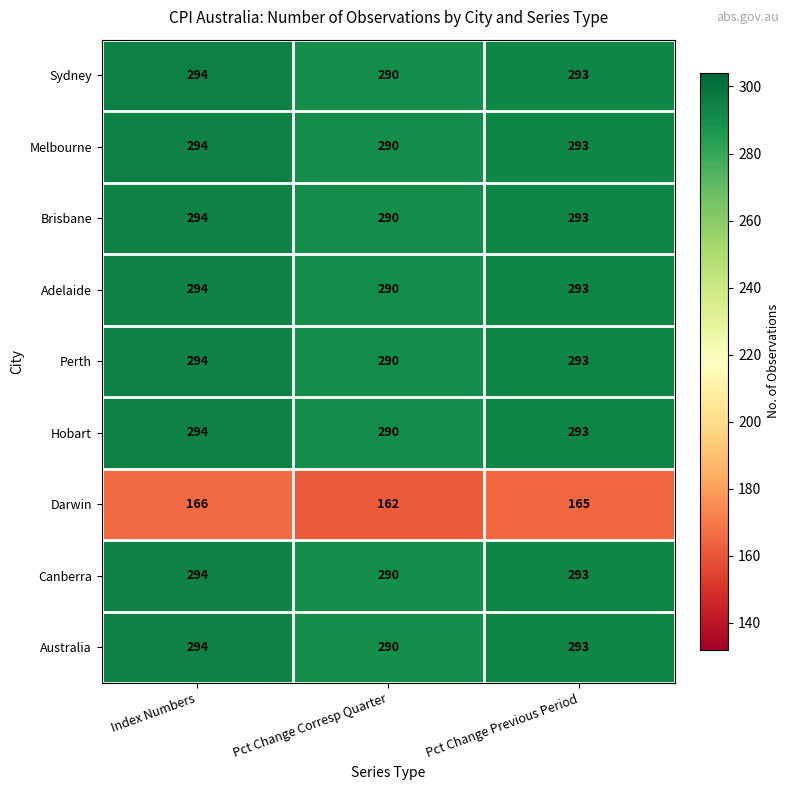

Reading left to right, transcribe all the data shown in this chart.

Sydney: Index Numbers=294	Pct Change Corresp Quarter=290	Pct Change Previous Period=293
Melbourne: Index Numbers=294	Pct Change Corresp Quarter=290	Pct Change Previous Period=293
Brisbane: Index Numbers=294	Pct Change Corresp Quarter=290	Pct Change Previous Period=293
Adelaide: Index Numbers=294	Pct Change Corresp Quarter=290	Pct Change Previous Period=293
Perth: Index Numbers=294	Pct Change Corresp Quarter=290	Pct Change Previous Period=293
Hobart: Index Numbers=294	Pct Change Corresp Quarter=290	Pct Change Previous Period=293
Darwin: Index Numbers=166	Pct Change Corresp Quarter=162	Pct Change Previous Period=165
Canberra: Index Numbers=294	Pct Change Corresp Quarter=290	Pct Change Previous Period=293
Australia: Index Numbers=294	Pct Change Corresp Quarter=290	Pct Change Previous Period=293